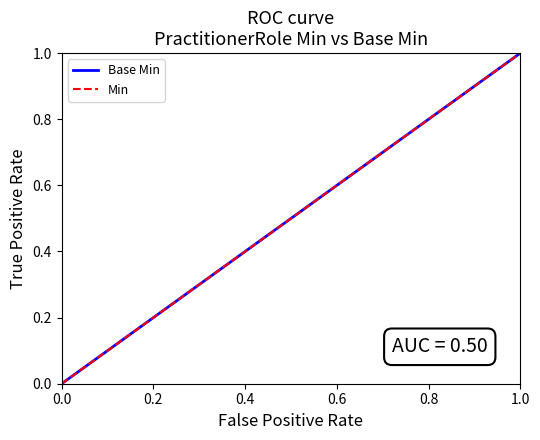

Is this an area chart (filled region under the line)?

No